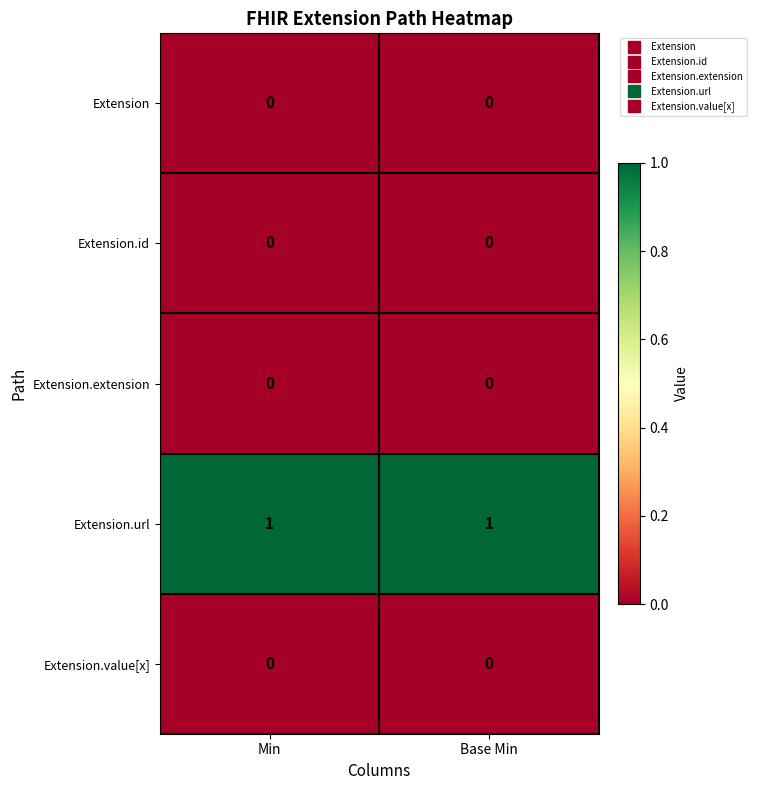

Is it true that Extension.id equals 0 at Min?

True